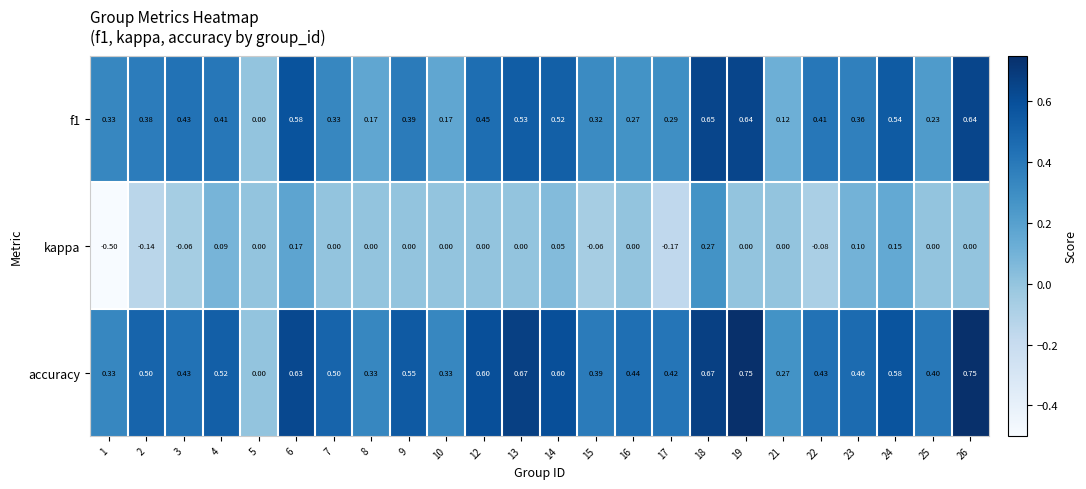

At which category is the sum across all series the highest?

18